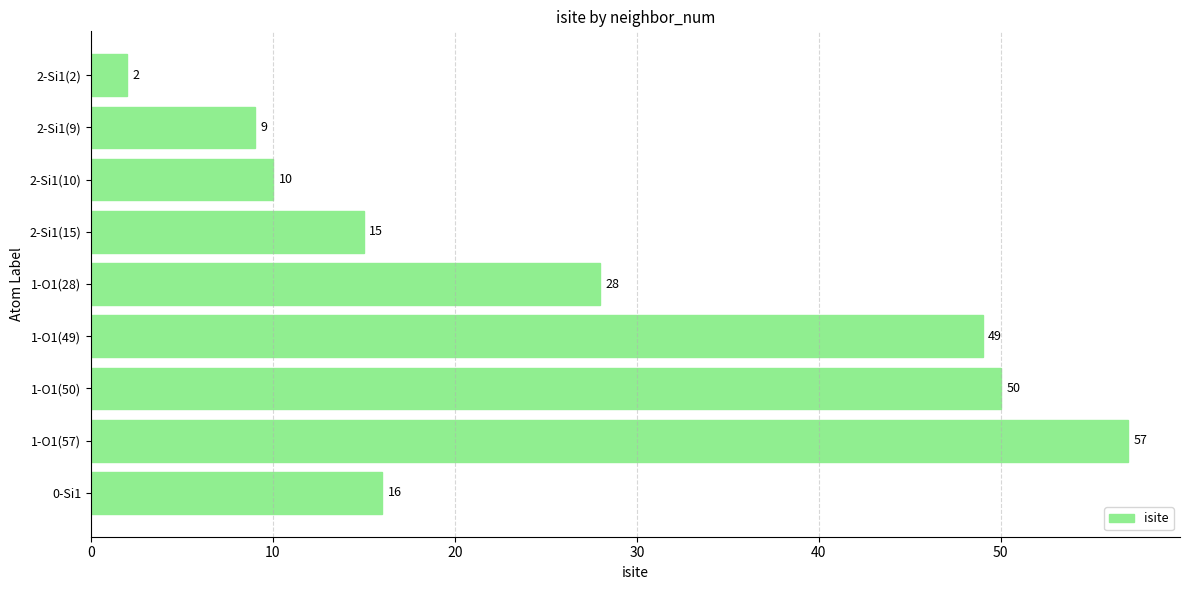

Read the value at 1-O1(49), to the nearest 5.

50